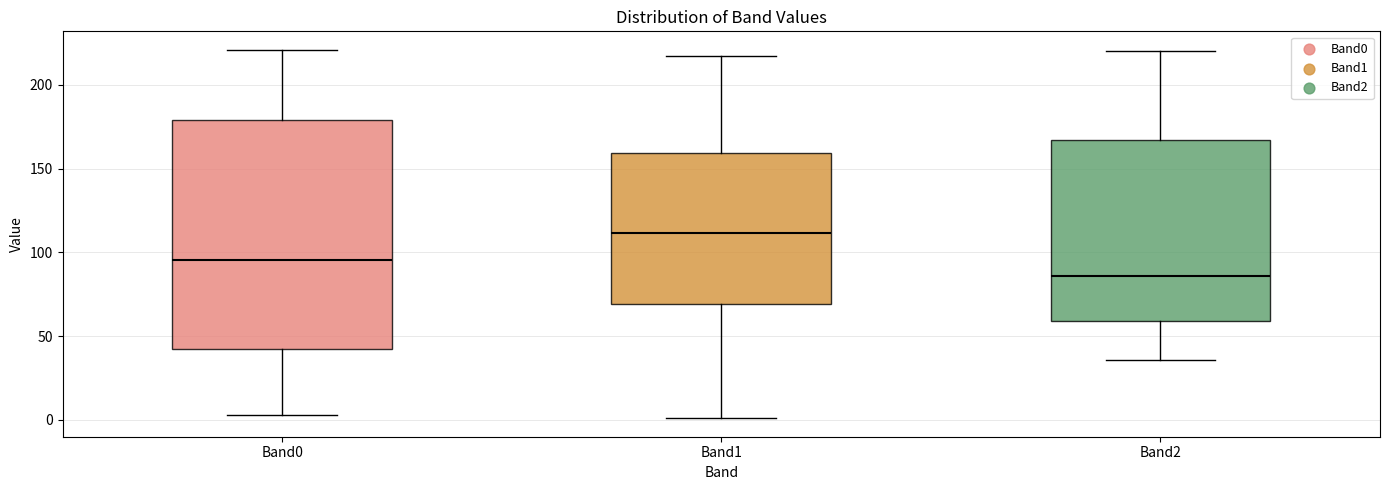

Reading left to right, read every box against the y-axis: the position of its median line, the range the box covers, and the ends of its whiskers. The values are not printed on the chart, so give them approximately, as read against the axis.

Band0: median 95, box 40 to 180, whiskers 5 to 220
Band1: median 110, box 70 to 160, whiskers 0 to 215
Band2: median 85, box 60 to 165, whiskers 35 to 220